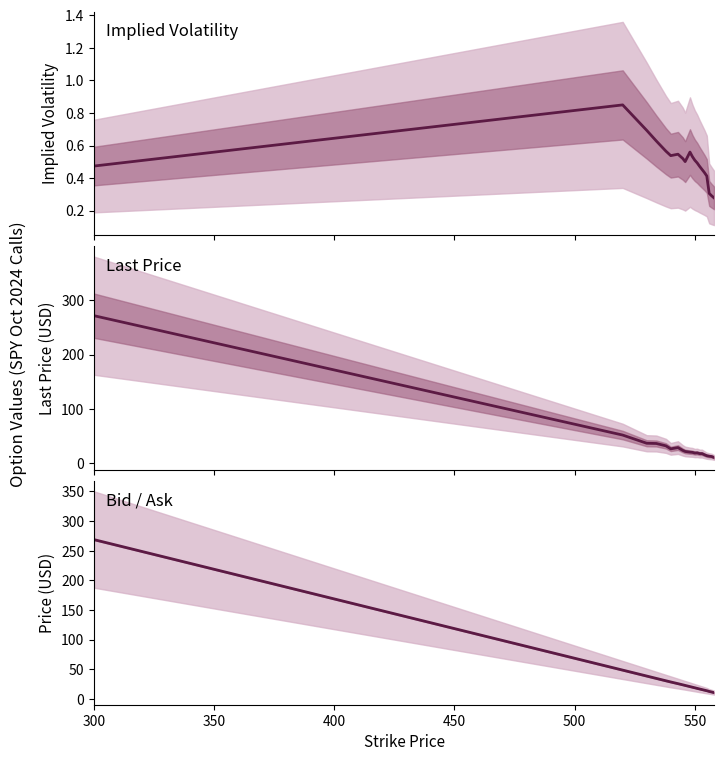

What is the label of the 4th point from the left?

450